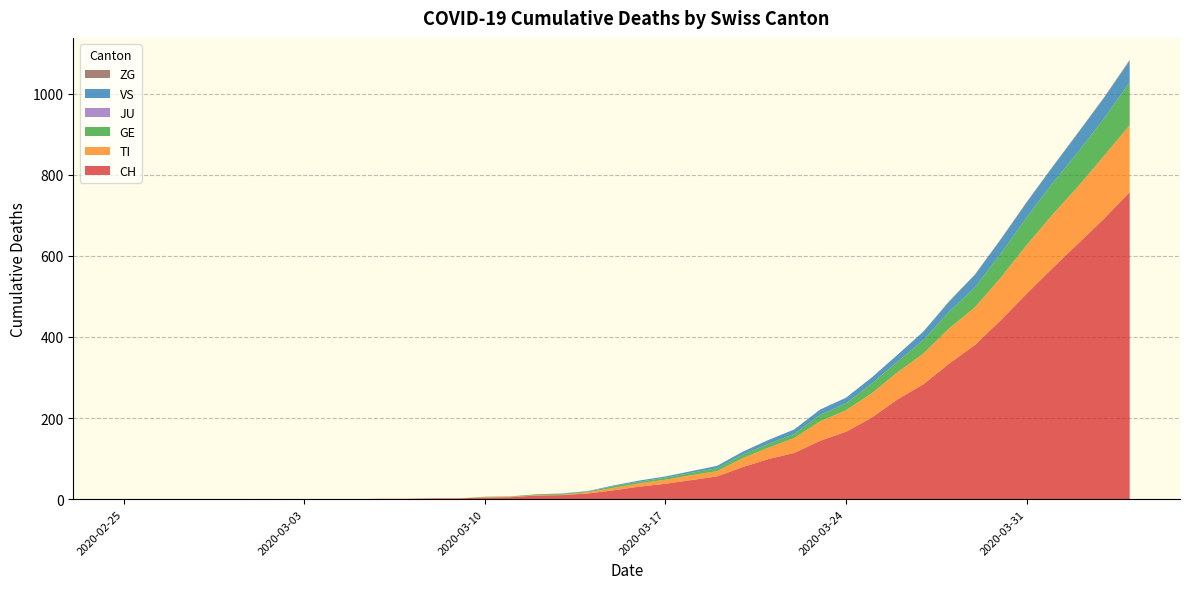

Reading left to right, what are all the values shown in this chart?

CH: 0	0	0	0	0	0	0	0	0	0	1	1	2	2	4	5	9	10	14	22	31	38	47	56	79	99	114	144	166	201	246	283	334	380	441	506	569	630	691	757
TI: 0	0	0	0	0	0	0	0	0	0	0	0	0	0	1	1	1	1	3	6	8	10	12	13	22	28	37	48	53	60	67	76	87	93	105	120	132	141	155	165
GE: 0	0	0	0	0	0	0	0	0	0	0	0	0	0	1	1	2	2	2	4	4	5	6	7	9	9	10	16	17	24	26	33	41	49	59	68	77	85	92	106
JU: 0	0	0	0	0	0	0	0	0	0	0	0	0	0	0	0	0	0	0	0	0	0	0	0	0	0	0	0	0	0	0	0	0	0	0	0	0	0	0	0
VS: 0	0	0	0	0	0	0	0	0	0	0	0	0	0	0	0	0	1	1	2	3	3	4	6	7	10	11	13	14	15	17	21	25	31	35	37	40	47	51	53
ZG: 0	0	0	0	0	0	0	0	0	0	0	0	0	0	0	0	0	0	0	0	0	0	0	0	0	0	0	0	0	0	0	0	1	1	1	1	1	1	1	2